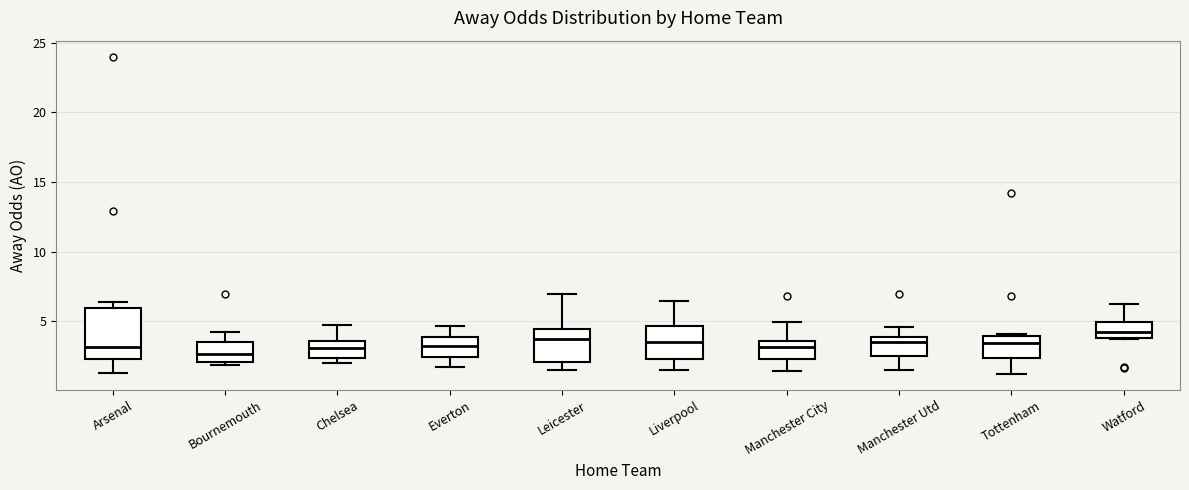

Reading left to right, transcribe this box plot: for each box, give where its median line is, the range the box spans, and where its two whiskers end, as read against the y-axis. The values are not printed on the chart, so give them approximately, as read against the axis.

Arsenal: median 3.0, box 2.5 to 6.0, whiskers 1.5 to 6.5
Bournemouth: median 2.5, box 2.0 to 3.5, whiskers 2.0 (just below the box's lower edge) to 4.5
Chelsea: median 3.0, box 2.5 to 3.5, whiskers 2.0 to 4.5
Everton: median 3.0, box 2.5 to 4.0, whiskers 1.5 to 4.5
Leicester: median 3.5, box 2.0 to 4.5, whiskers 1.5 to 7.0
Liverpool: median 3.5, box 2.5 to 4.5, whiskers 1.5 to 6.5
Manchester City: median 3.0, box 2.5 to 3.5, whiskers 1.5 to 5.0
Manchester Utd: median 3.5, box 2.5 to 4.0, whiskers 1.5 to 4.5
Tottenham: median 3.5, box 2.5 to 4.0, whiskers 1.0 to 4.0
Watford: median 4.0 (inside the box), box 4.0 to 5.0, whiskers 4.0 to 6.0